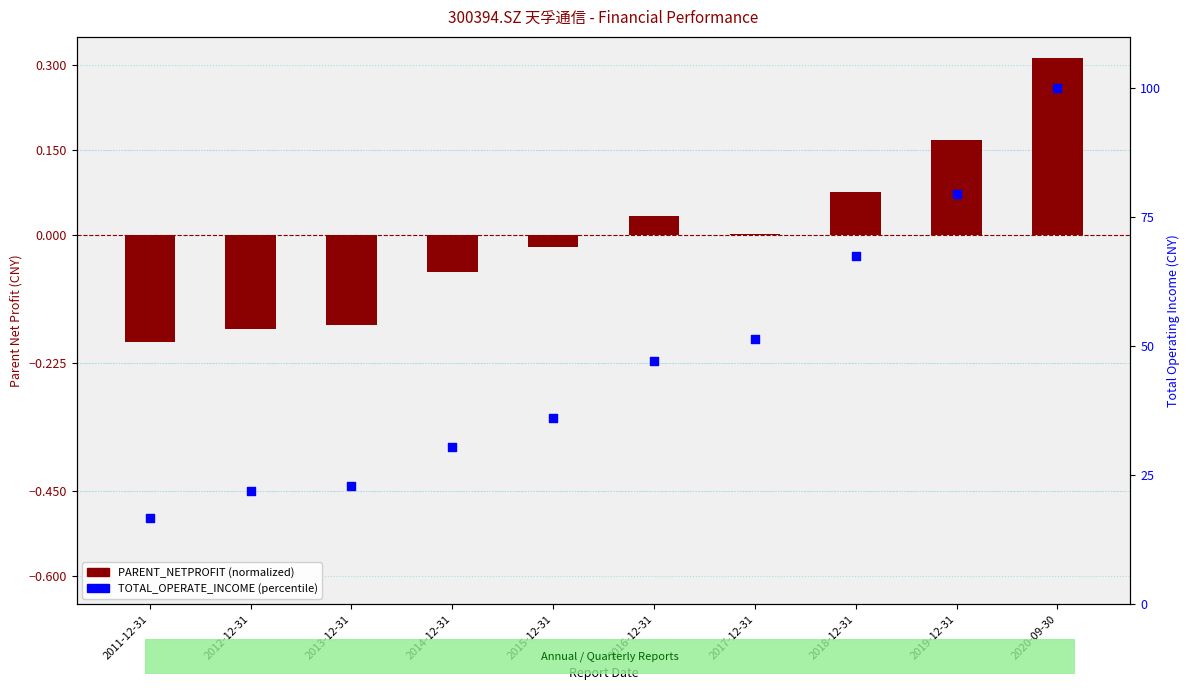

What are all the series names shown in the legend?

PARENT_NETPROFIT (normalized), TOTAL_OPERATE_INCOME (percentile)